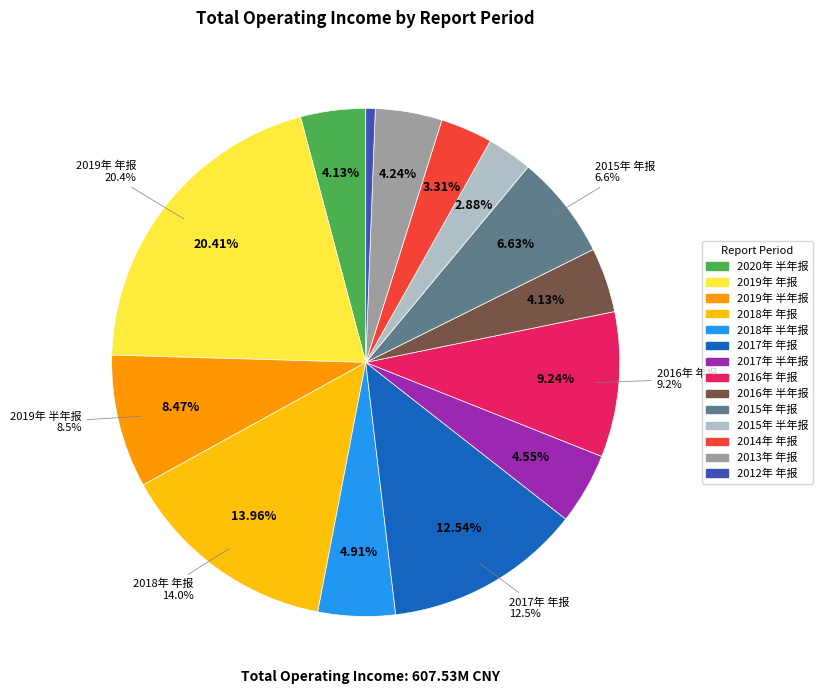

Which category has the biggest portion of the pie?

2019年 年报